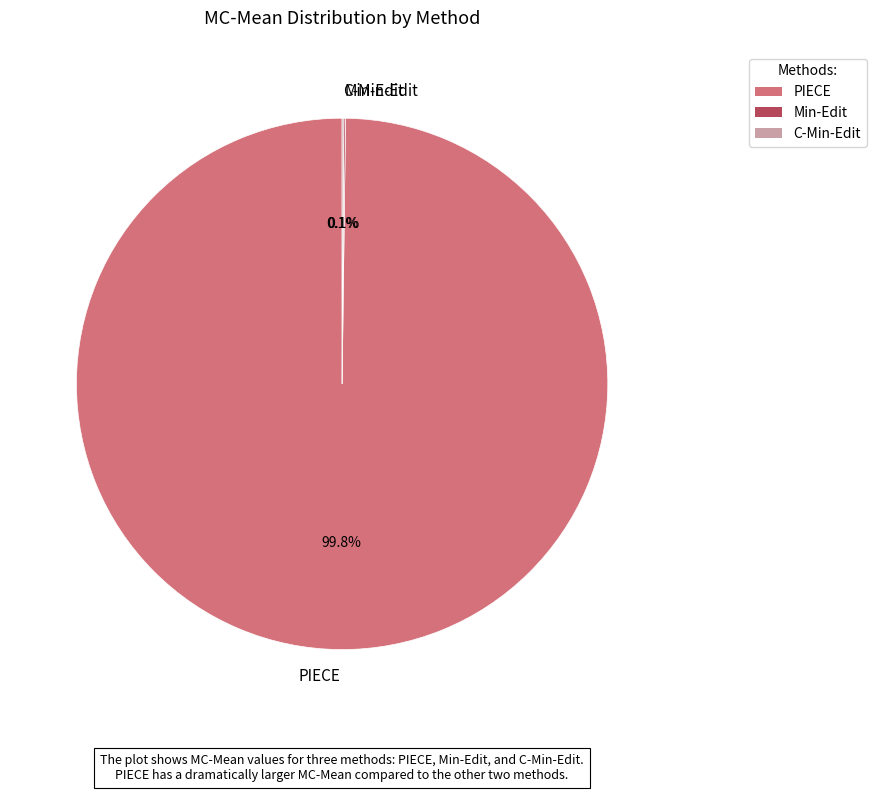

Is there any slice that represents more than half of the pie?

Yes